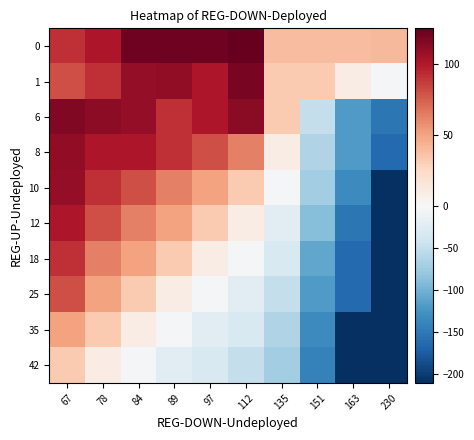

At how many categories does at least one series exceed 49?

6